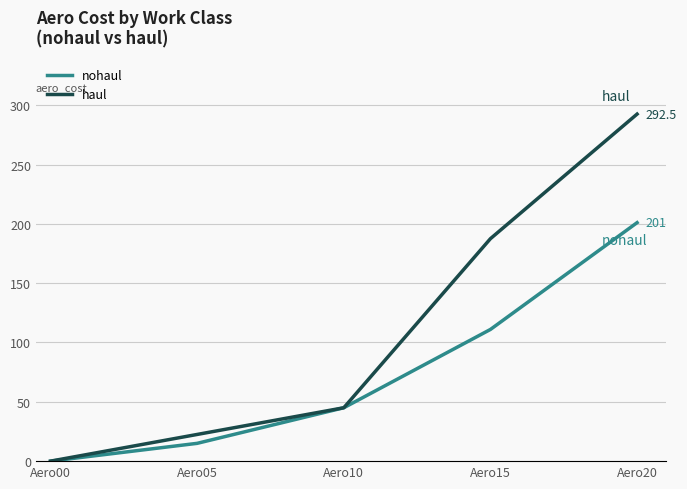

Is the value of haul at Aero10 greater than the value of nohaul at Aero20?

No